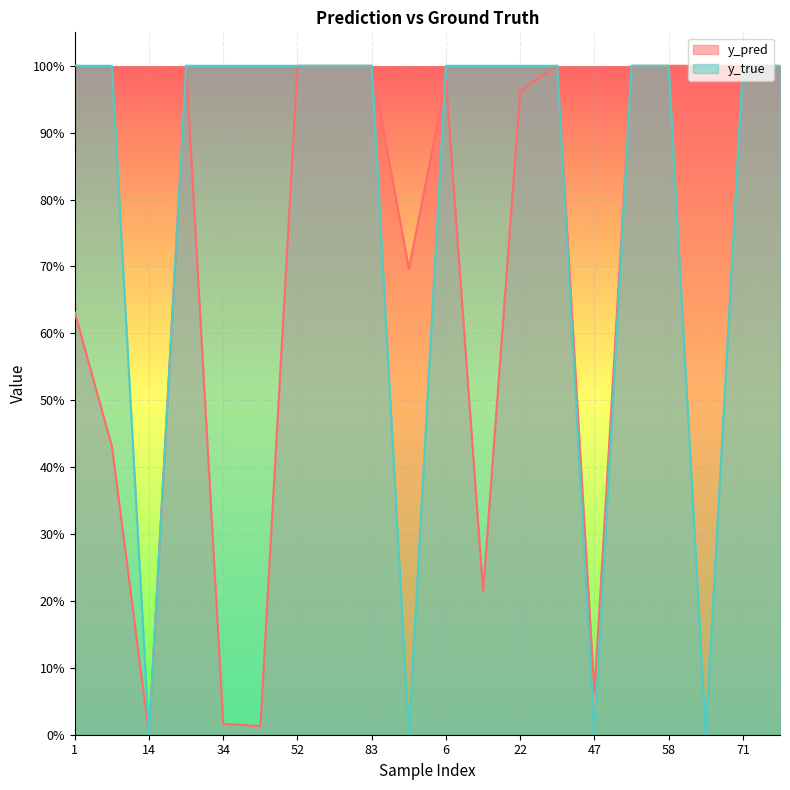

Reading left to right, list all the values displayed in this chart.

y_pred: 0.6	0.4	0.0	1.0	0.0	0.0	1.0	1.0	1.0	0.7	1.0	0.2	1.0	1.0	0.1	1.0	1.0	1.0	1.0	1.0
y_true: 1.0	1.0	0.0	1.0	1.0	1.0	1.0	1.0	1.0	0.0	1.0	1.0	1.0	1.0	0.0	1.0	1.0	0.0	1.0	1.0